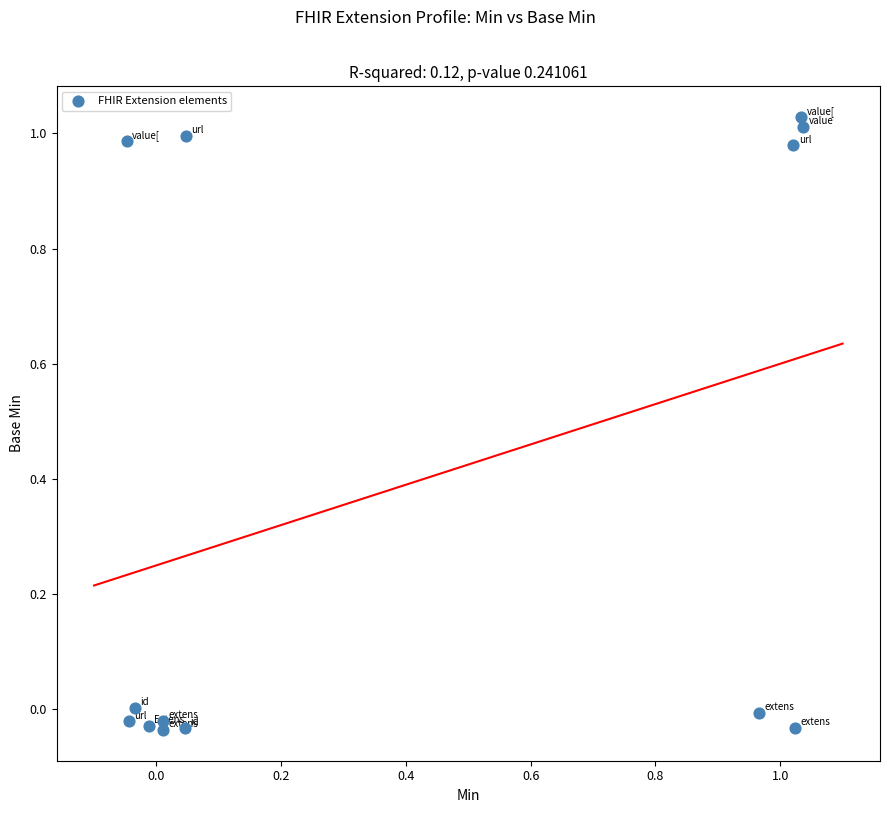

What is the range of Y values (max minus min)?

1.1